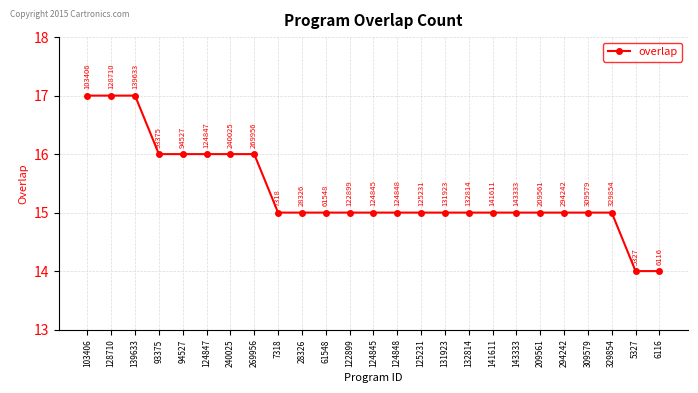

Is this an area chart (filled region under the line)?

No